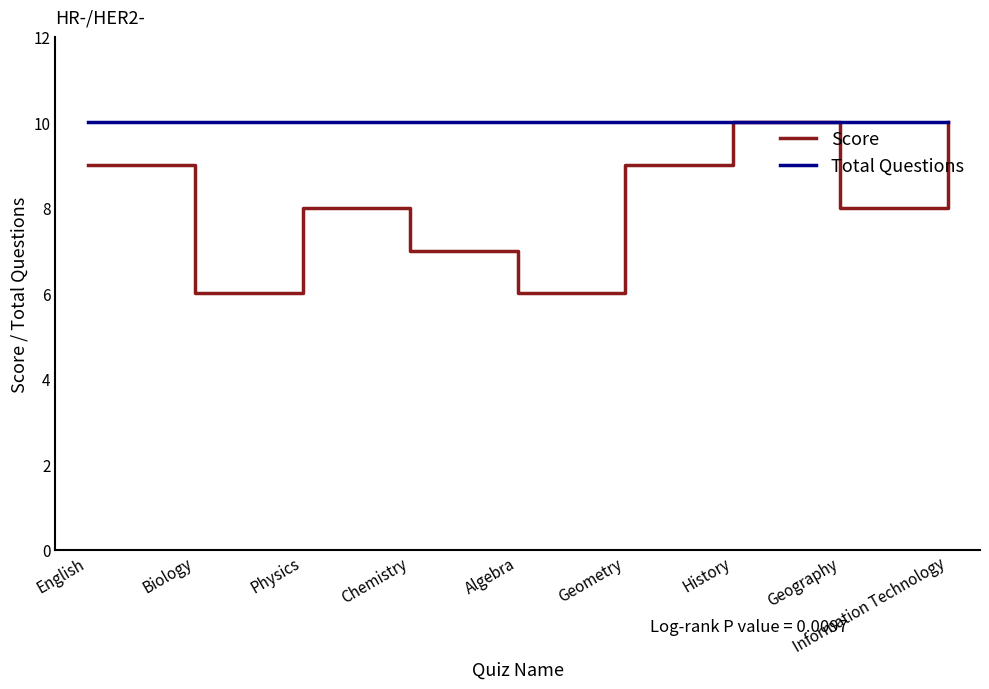

What position from the right is Geometry?

4